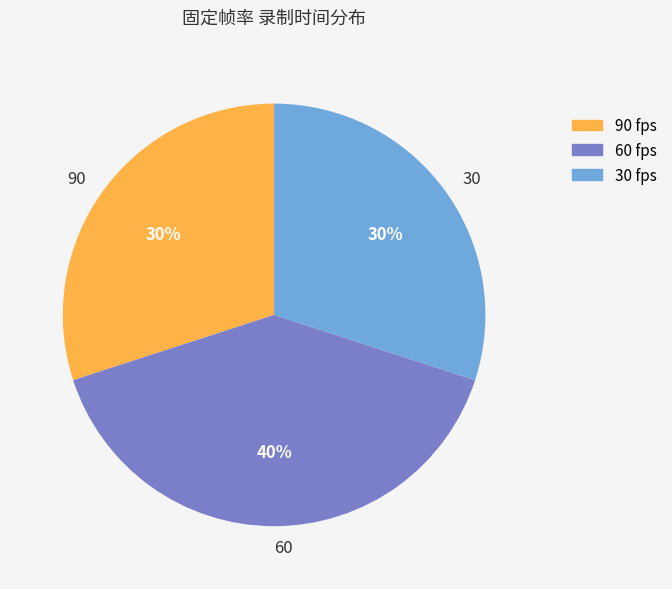

Approximately how many times larger is the value at 60 compared to 90?

1.3